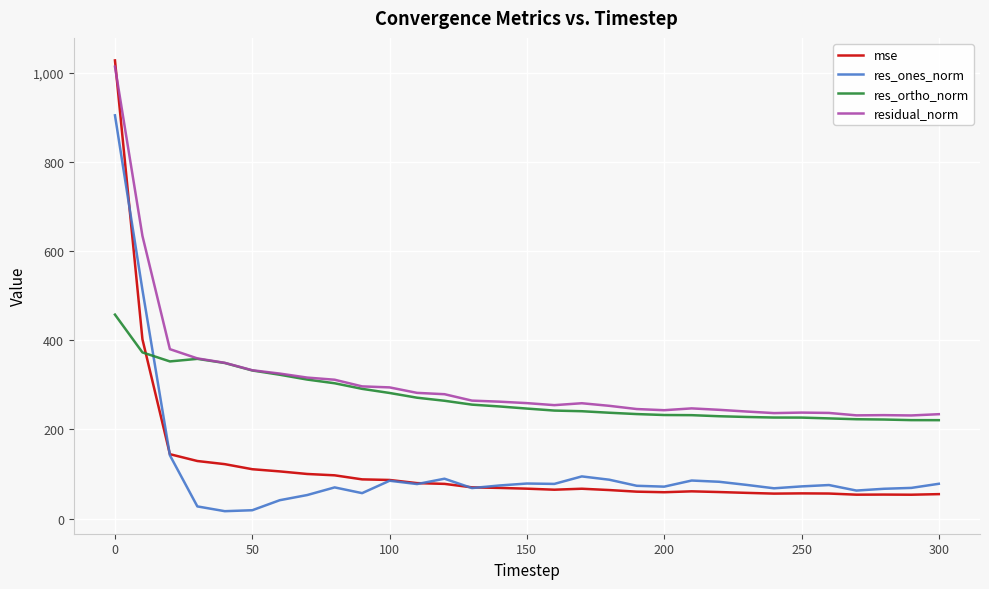

How many intersections are there between res_ortho_norm and mse?

1